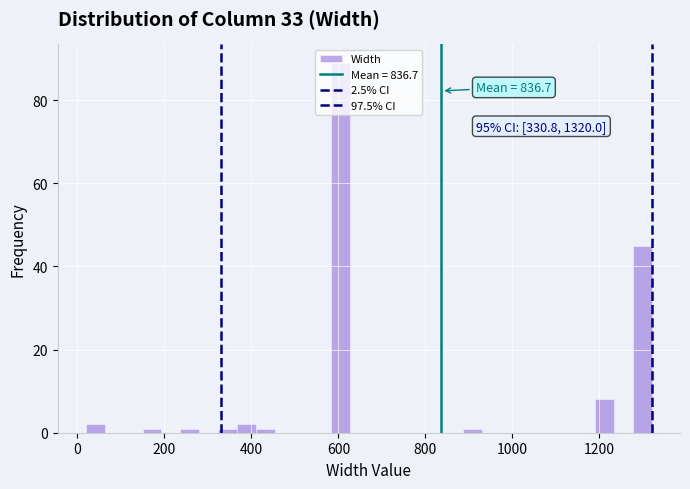

Around what value on the x-axis is the tallest bar? Give the approximate position of its centre, as read against the axis.

600